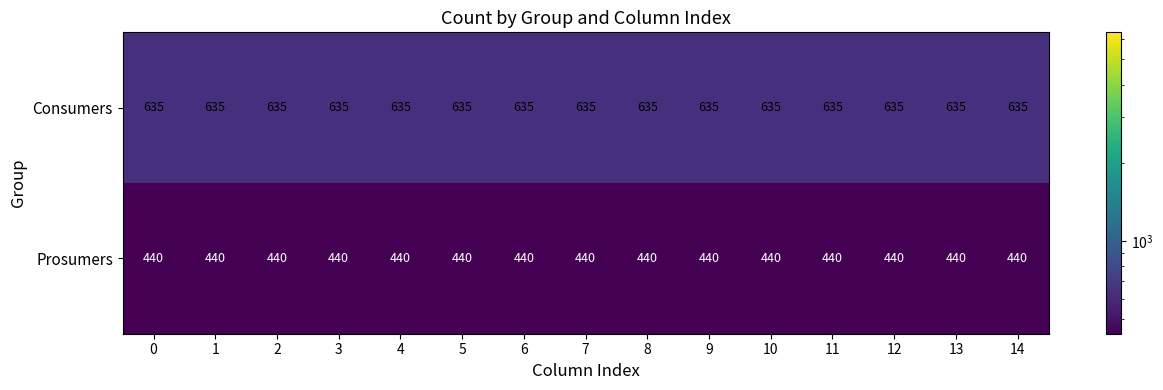

The Consumers series shows 635 at 8. True or false?

True